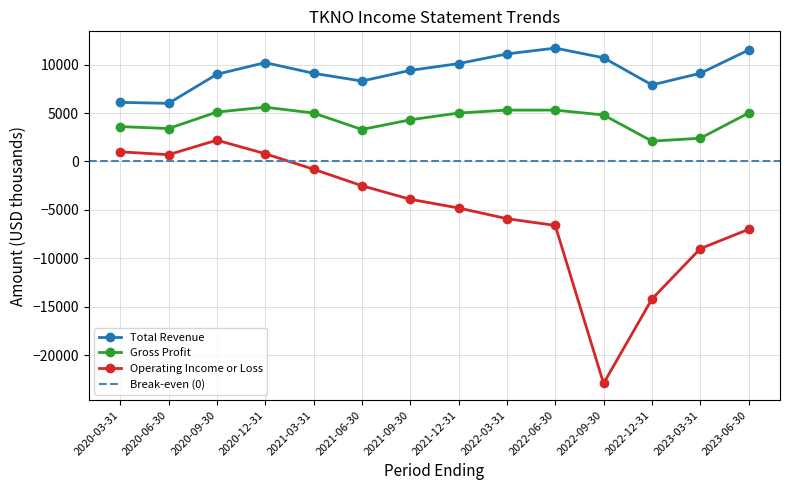

List the labels in order of Gross Profit value, smallest first.

2022-12-31, 2023-03-31, 2021-06-30, 2020-06-30, 2020-03-31, 2021-09-30, 2022-09-30, 2021-03-31, 2021-12-31, 2023-06-30, 2020-09-30, 2022-03-31, 2022-06-30, 2020-12-31